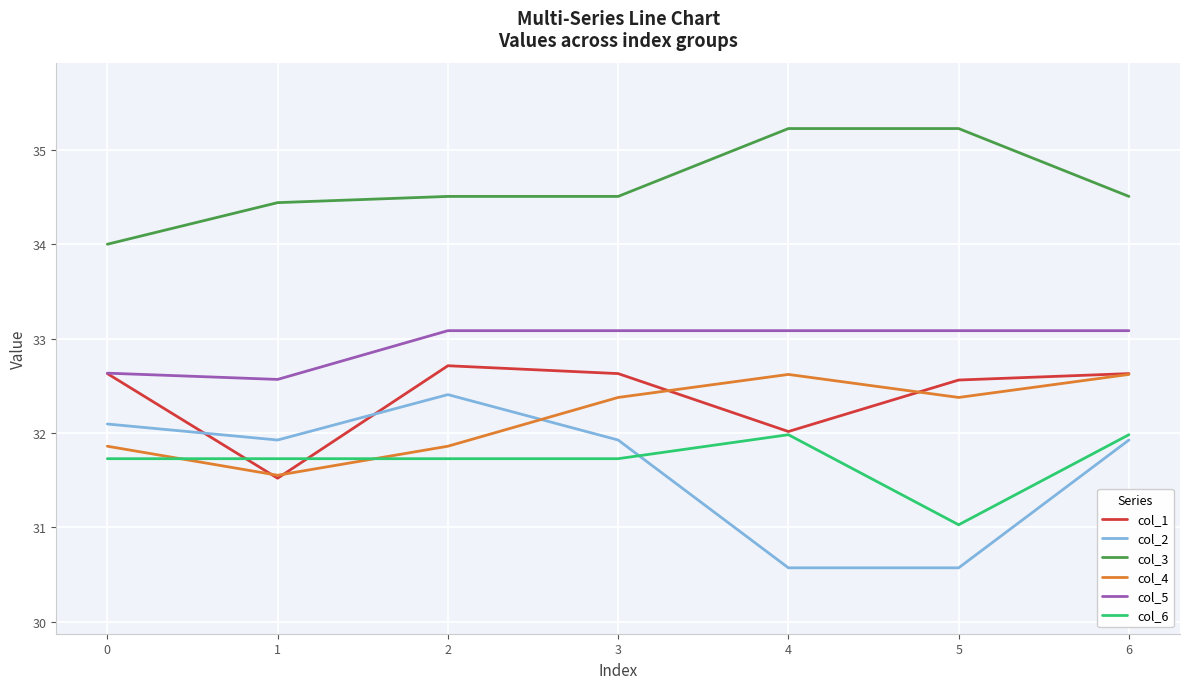

Which series changed the most between 0 and 5?

col_2